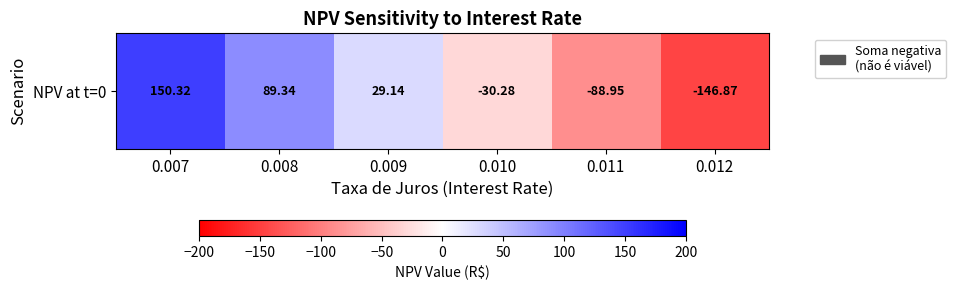

How many values are below 29?

3